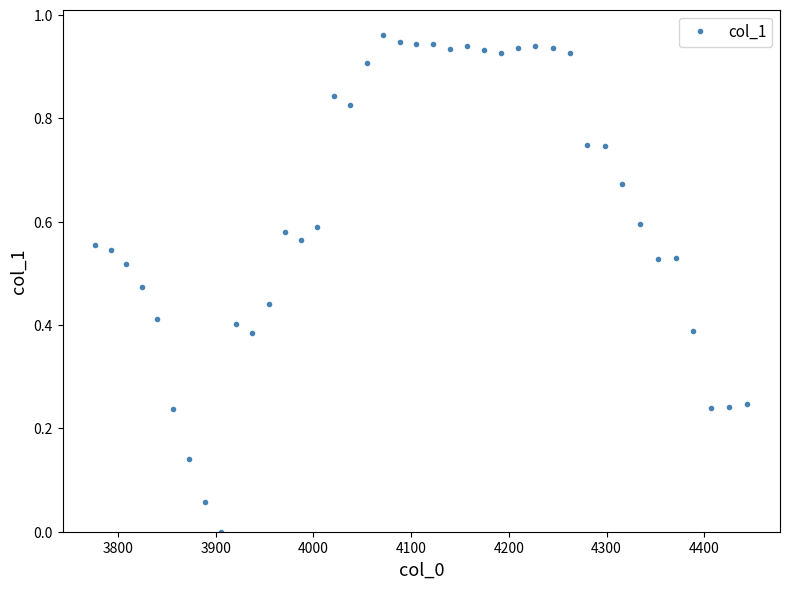

What is the sum of all values?

24.7